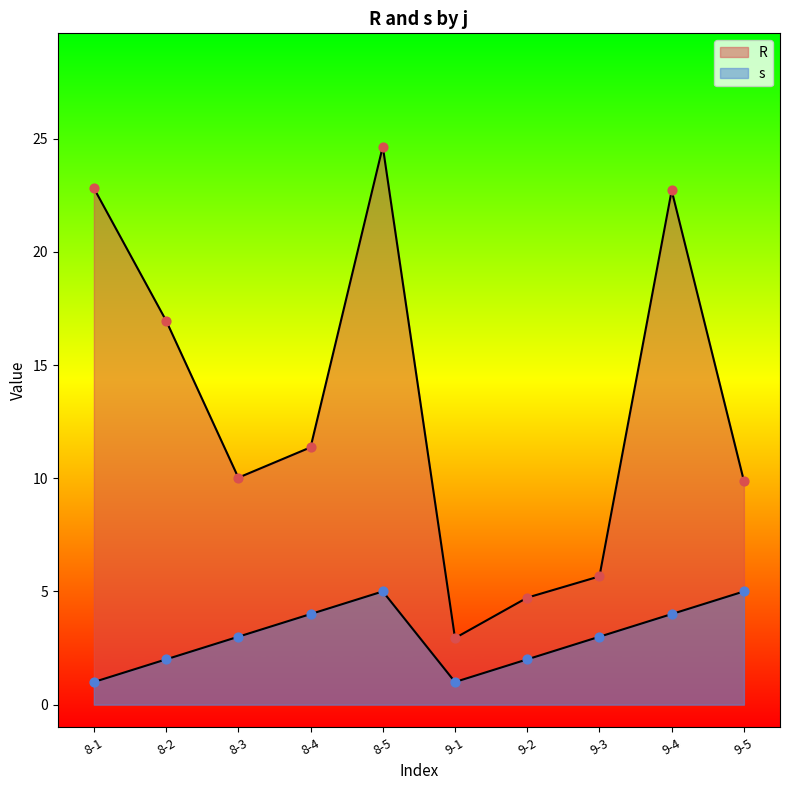

Which series reaches the maximum Y coordinate?

R